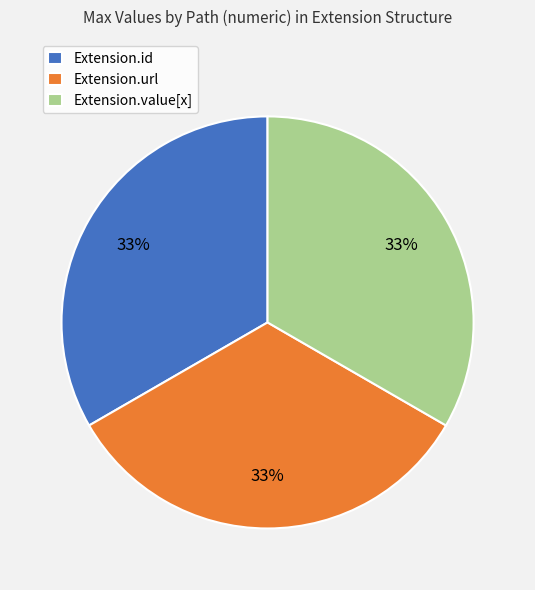

Does Extension.id account for over 50% of the chart?

No